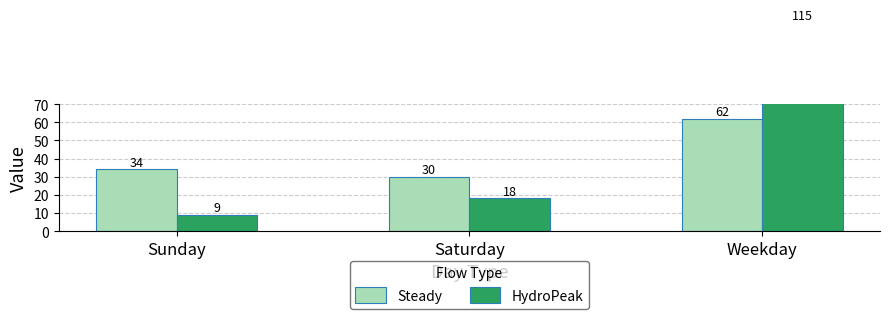

Rank the series by their average value, from lowest to highest.

Steady, HydroPeak